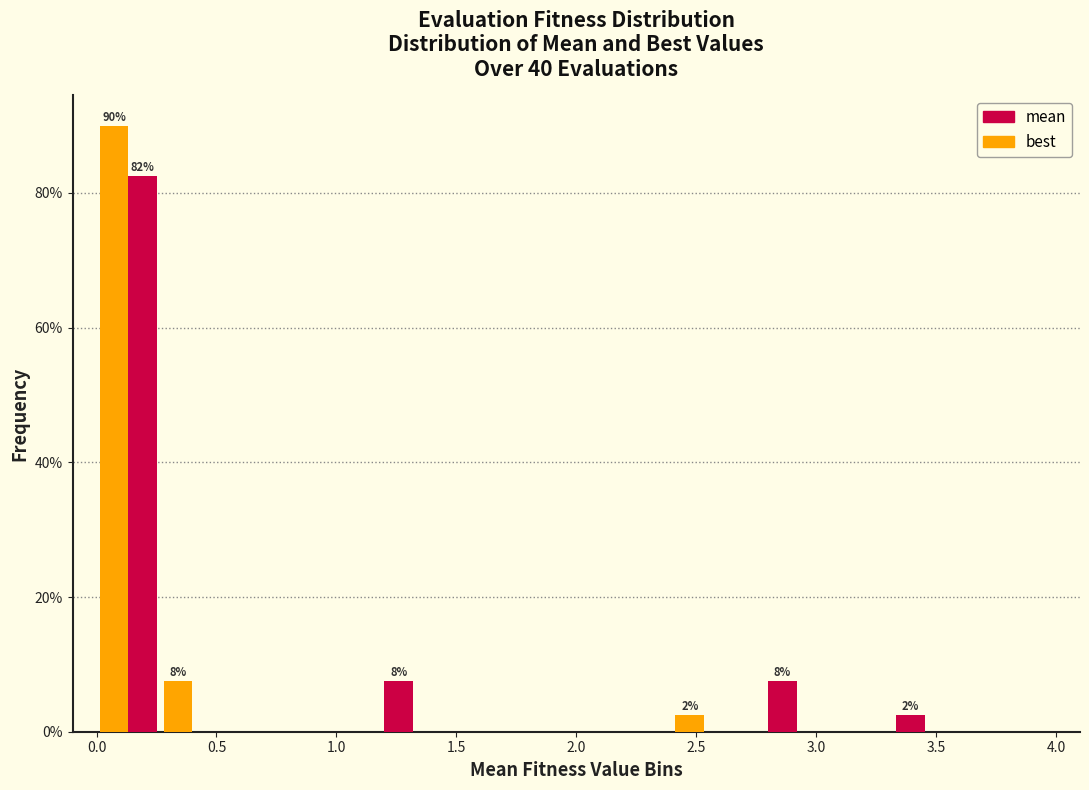

In the mean series, which range on the x-axis has the tallest bar?

0.00 to 0.25